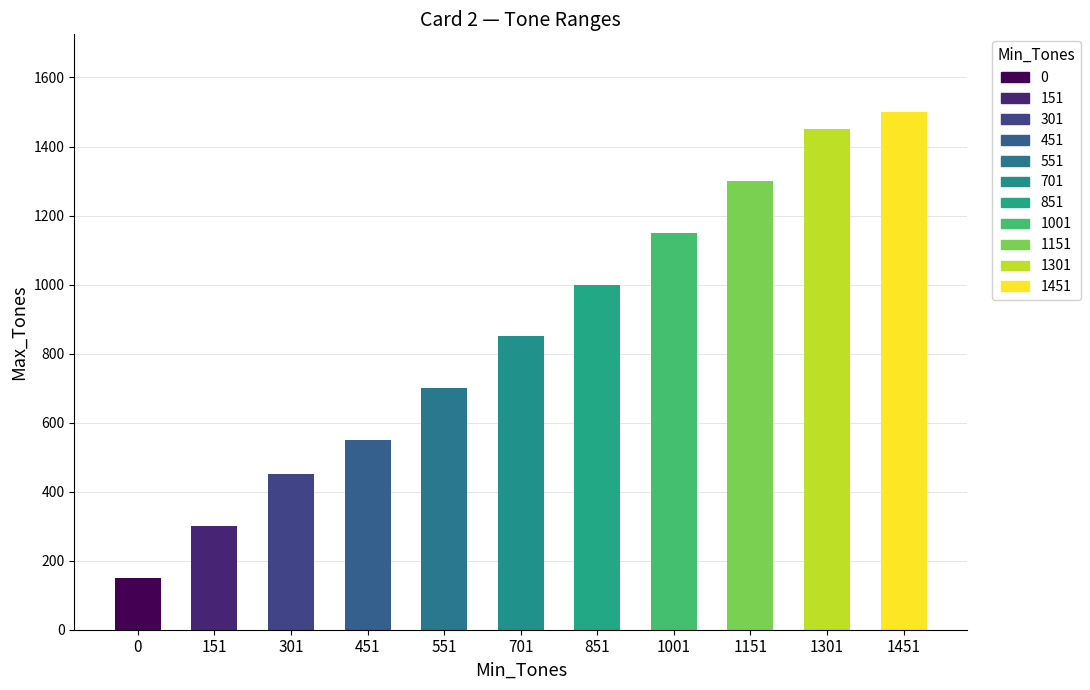

How many data points are less than 850?

5